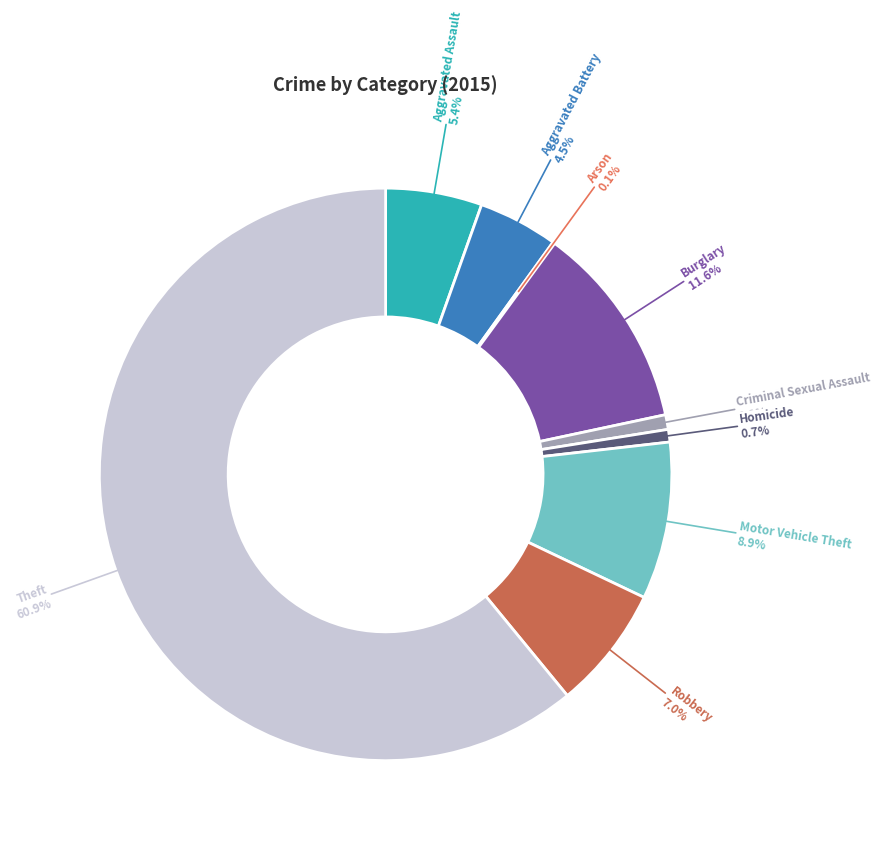

What is the largest slice in the pie chart?

Theft